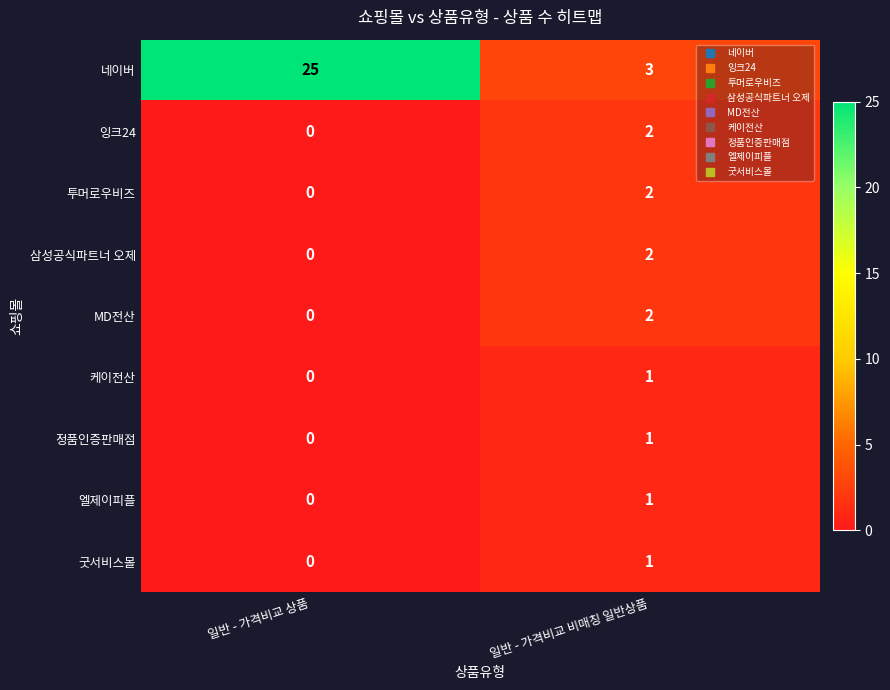

Reading left to right, list all the values displayed in this chart.

네이버: 25	3
잉크24: 0	2
투머로우비즈: 0	2
삼성공식파트너 오제: 0	2
MD전산: 0	2
케이전산: 0	1
정품인증판매점: 0	1
엘제이피플: 0	1
굿서비스몰: 0	1